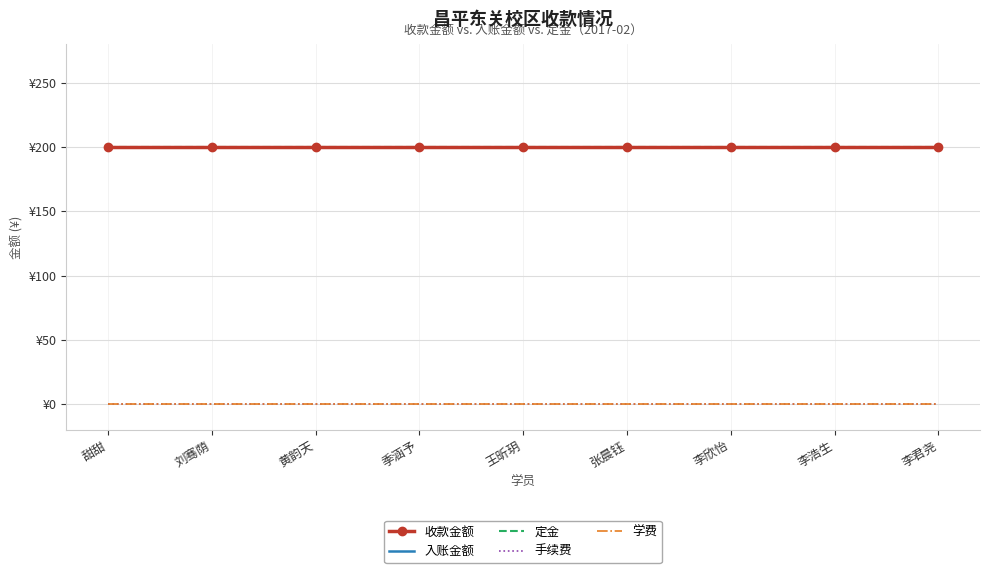

List the labels in order of 收款金额 value, largest first.

甜甜, 刘骞荫, 黄韵天, 季涵予, 王昕玥, 张晨钰, 李欣怡, 李浩生, 李君尧